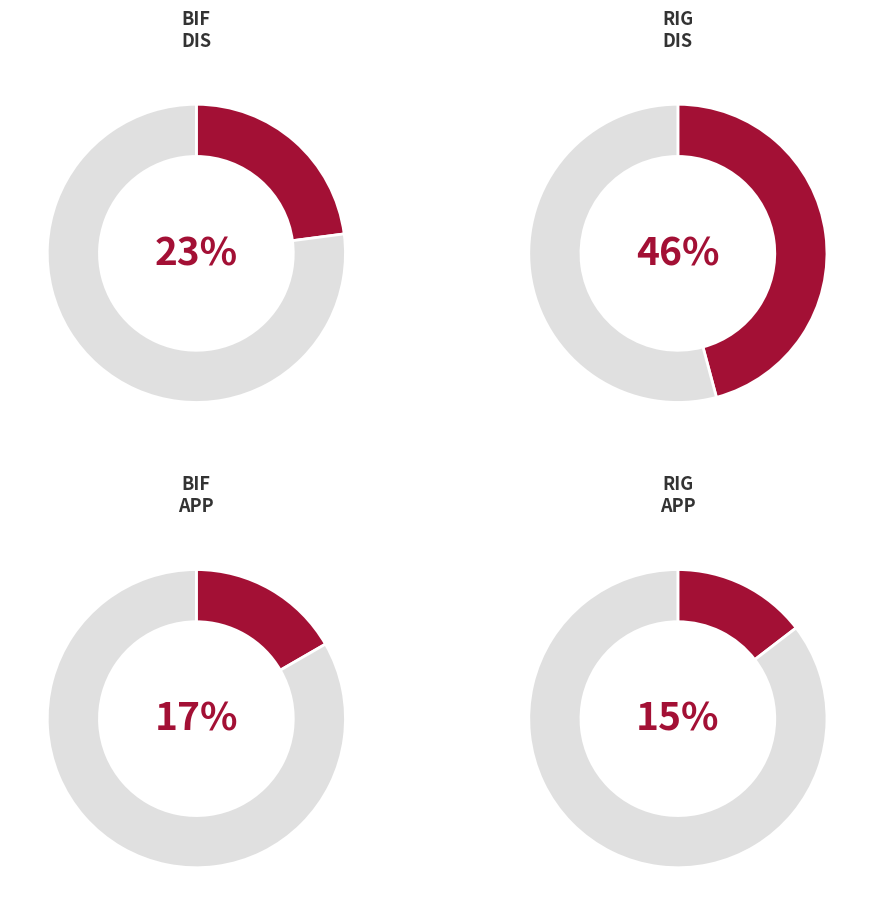

Does any single category account for the majority?

No